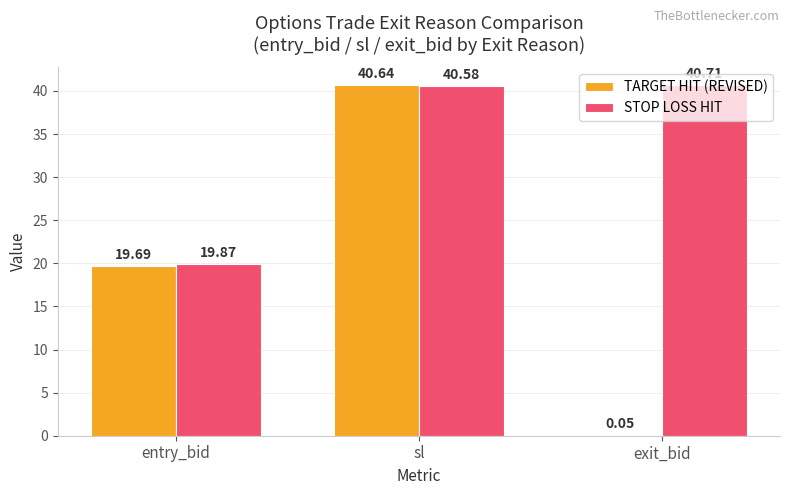

Which series has the widest spread of values?

TARGET HIT (REVISED)